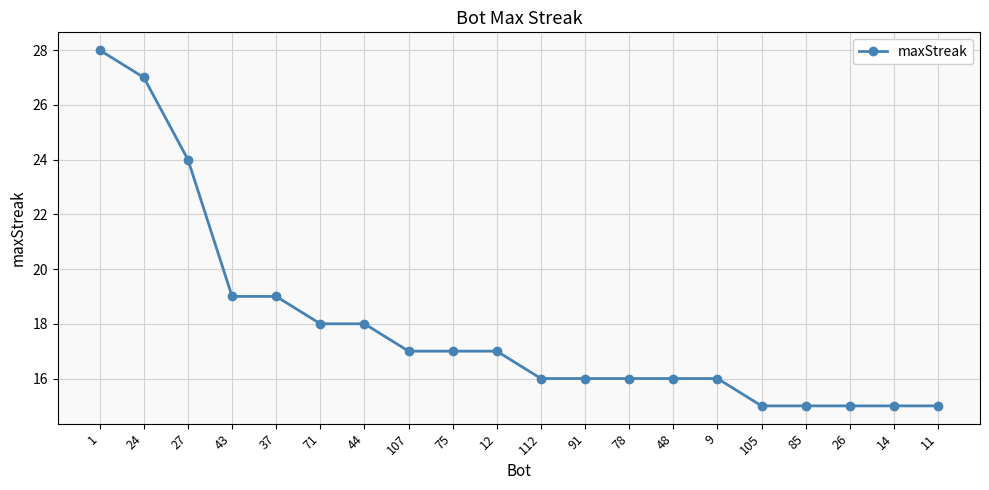

Approximately how many times larger is the value at 9 compared to 24?

0.6